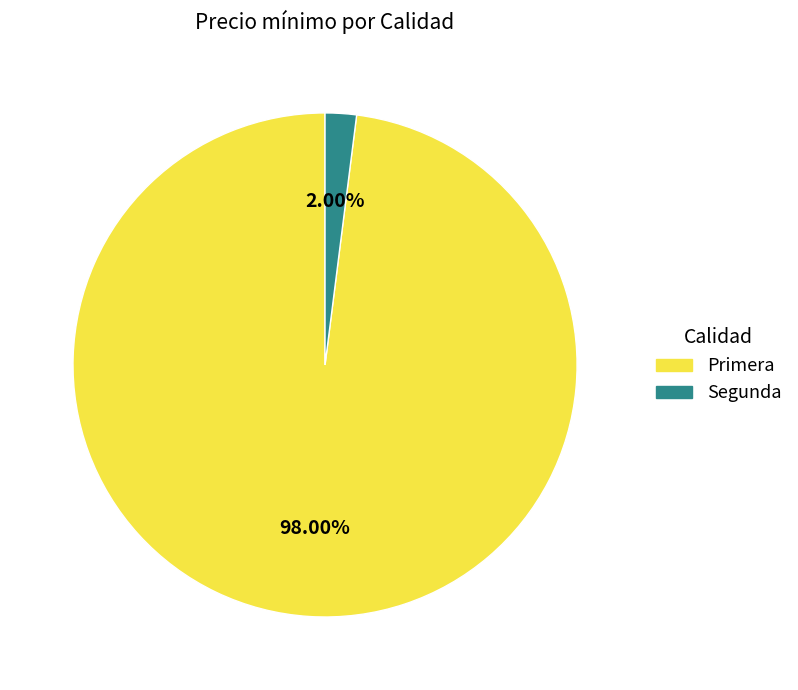

Do Segunda and Primera together represent more than half of the pie?

Yes